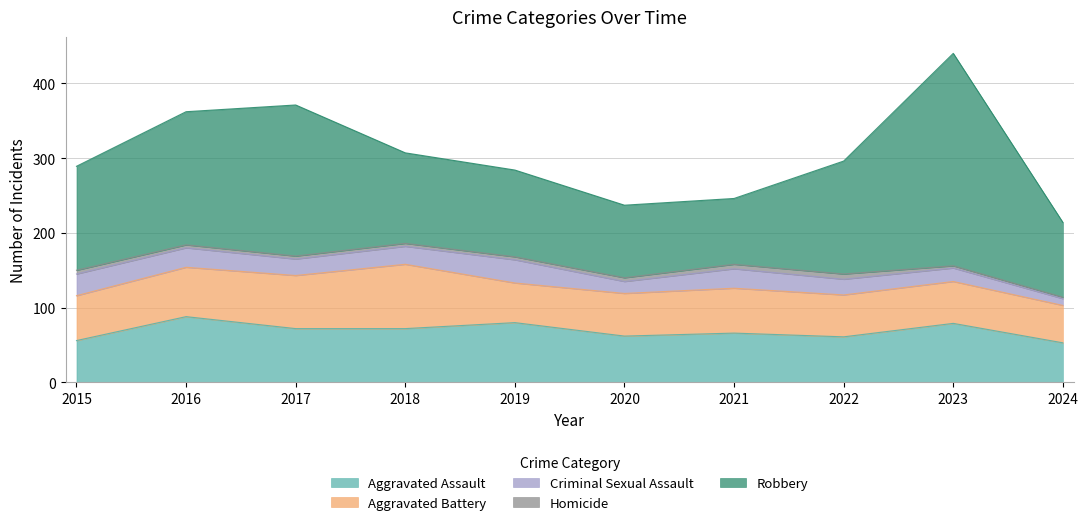

Reading right to left, what are all the values shown in this chart?

Aggravated Assault: 2024=53	2023=79	2022=61	2021=66	2020=62	2019=80	2018=72	2017=72	2016=88	2015=56
Aggravated Battery: 2024=50	2023=56	2022=56	2021=60	2020=57	2019=53	2018=86	2017=71	2016=66	2015=60
Criminal Sexual Assault: 2024=9	2023=18	2022=21	2021=26	2020=16	2019=31	2018=24	2017=22	2016=26	2015=29
Homicide: 2024=2	2023=3	2022=7	2021=6	2020=5	2019=4	2018=4	2017=4	2016=4	2015=5
Robbery: 2024=100	2023=284	2022=151	2021=88	2020=97	2019=116	2018=121	2017=202	2016=178	2015=139